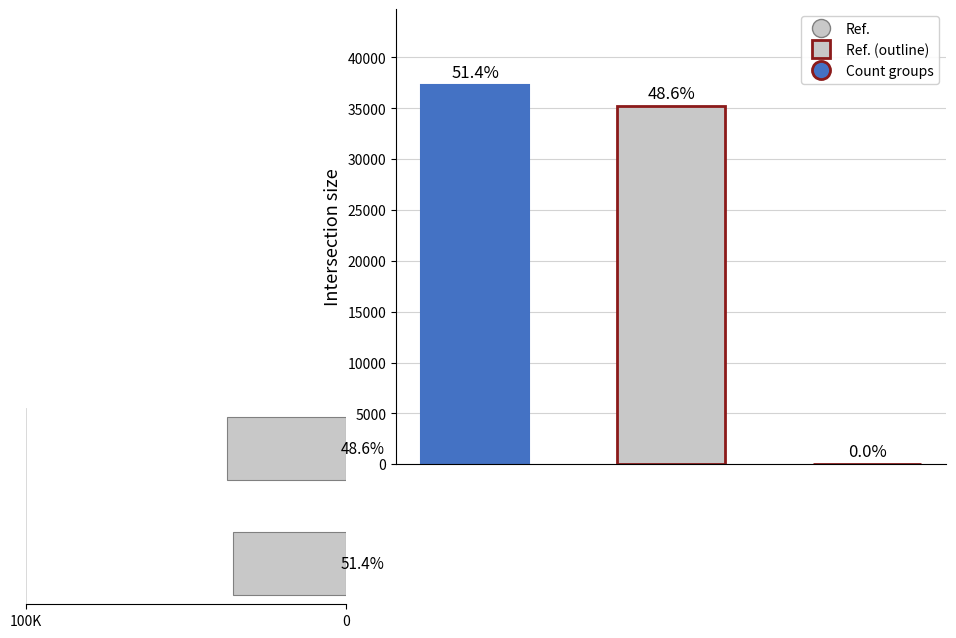

What is the difference between the values at 0 and 100K?

2043